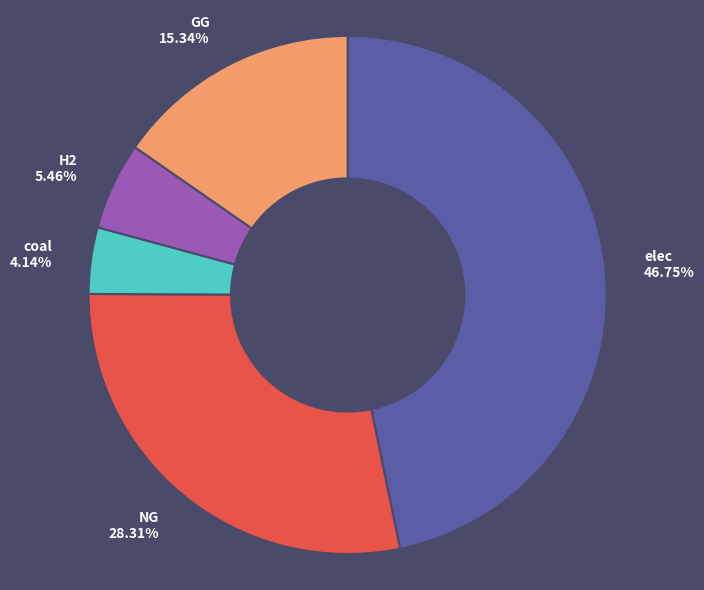

What is the ratio of the value at GG to the value at elec?

0.3